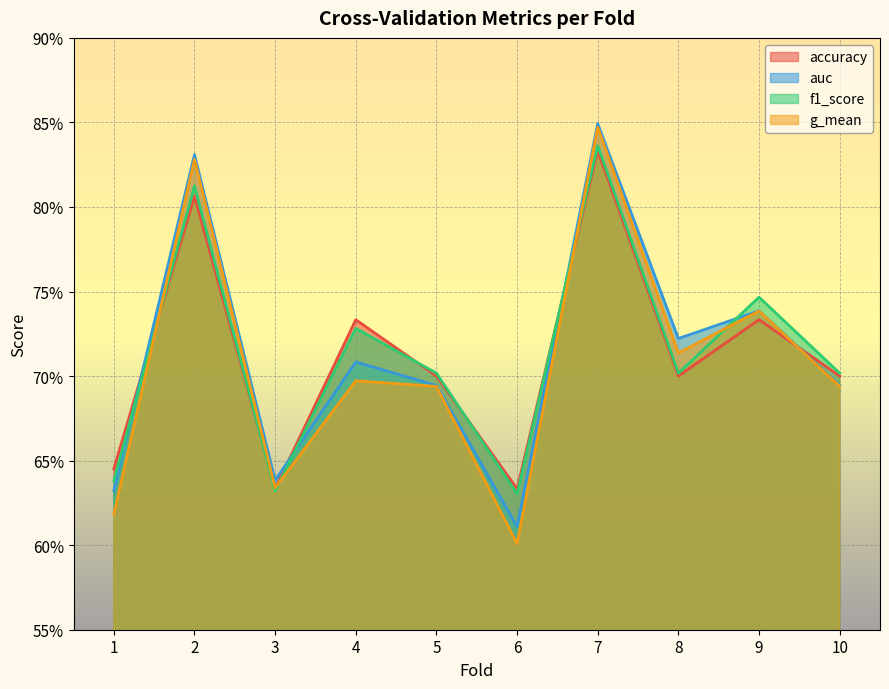

Reading left to right, extract all data points from this chart.

accuracy: 0.6	0.8	0.6	0.7	0.7	0.6	0.8	0.7	0.7	0.7
auc: 0.6	0.8	0.6	0.7	0.7	0.6	0.8	0.7	0.7	0.7
f1_score: 0.6	0.8	0.6	0.7	0.7	0.6	0.8	0.7	0.7	0.7
g_mean: 0.6	0.8	0.6	0.7	0.7	0.6	0.8	0.7	0.7	0.7